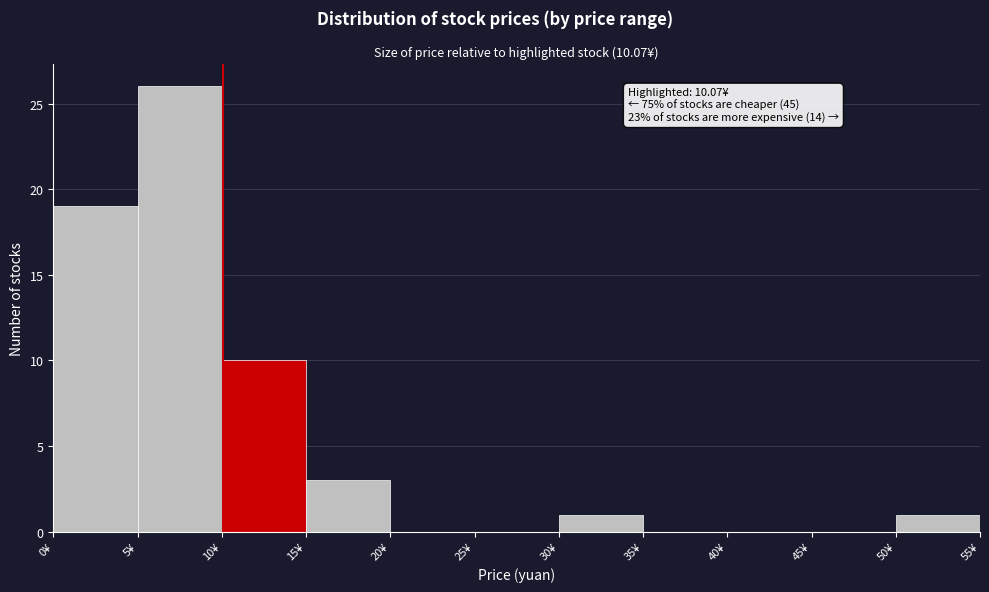

Which range on the x-axis has the tallest bar?

5 to 10